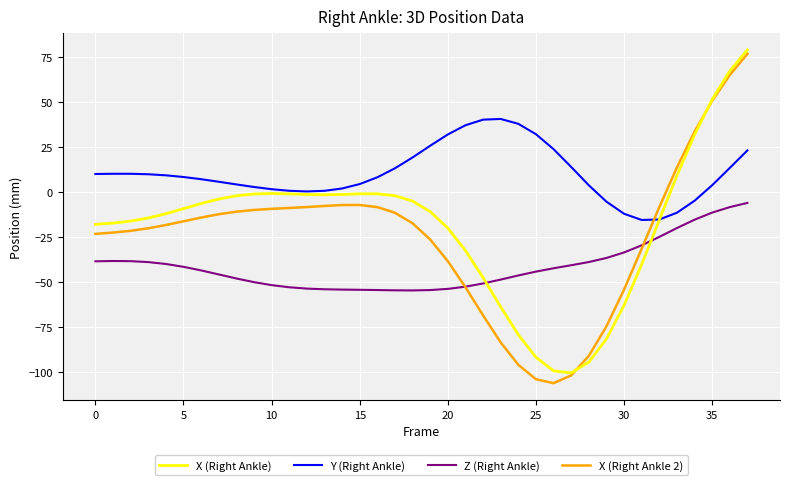

Which series has the widest spread of values?

X (Right Ankle 2)